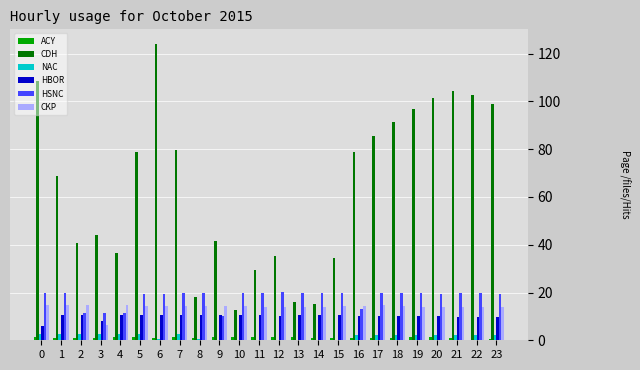

At which category is the sum across all series the highest?

6